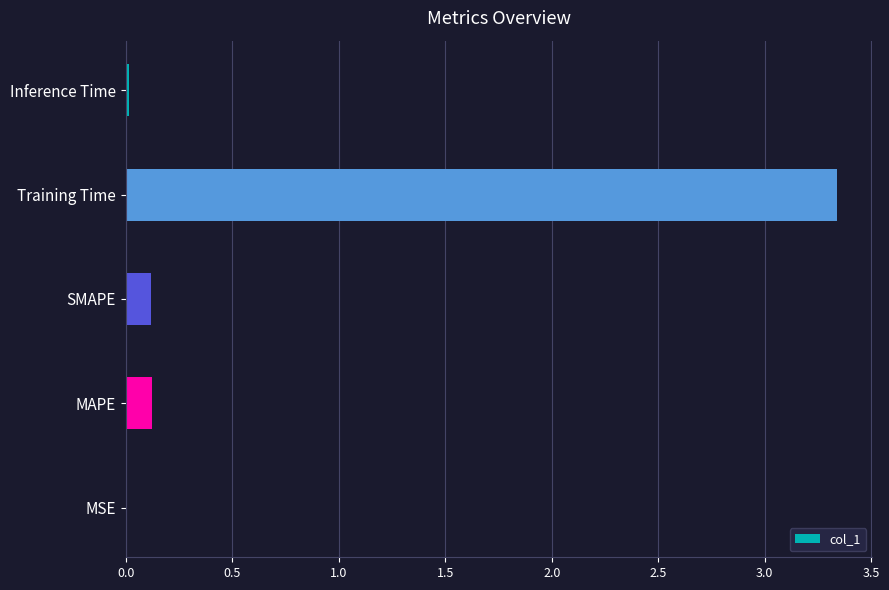

Are the bars grouped side by side (vs. stacked)?

No